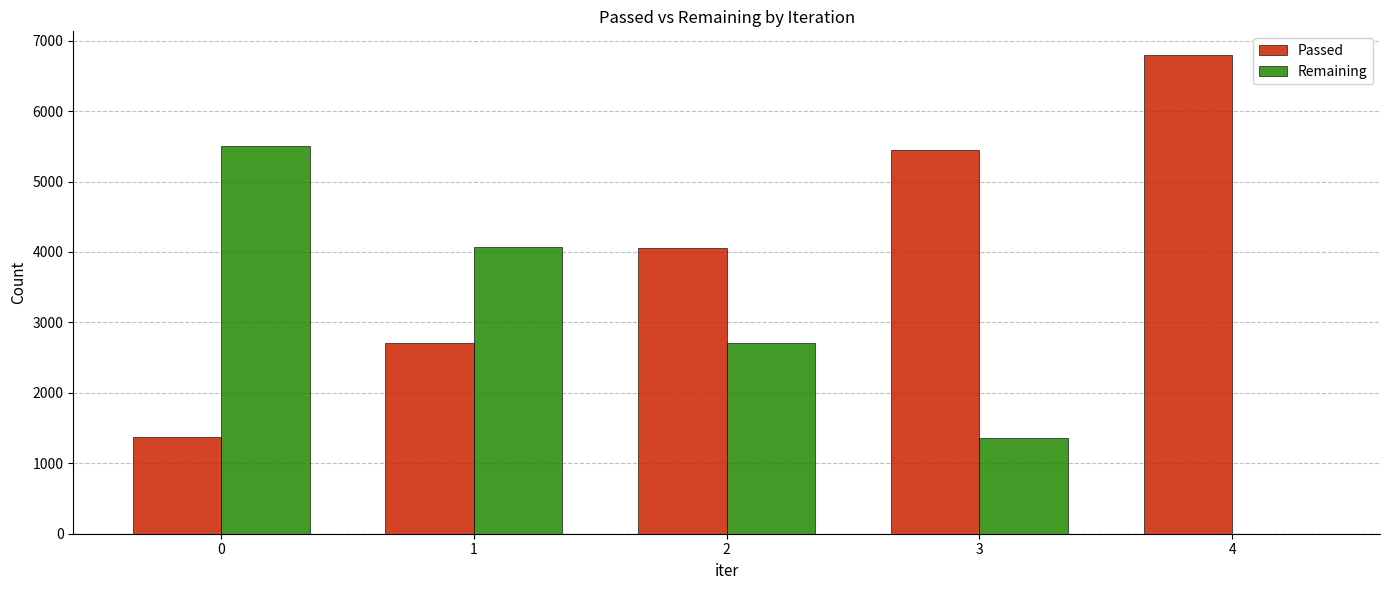

True or false: Passed has a value of 1375 at 0.

True